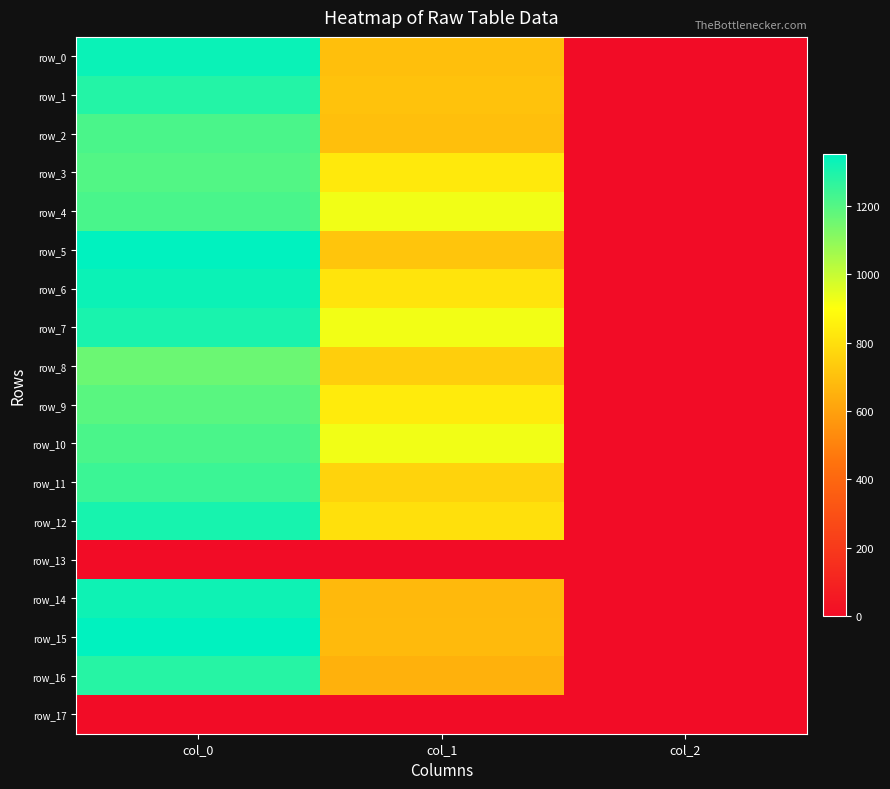

Is it true that row_1 equals 2.0 at col_2?

True